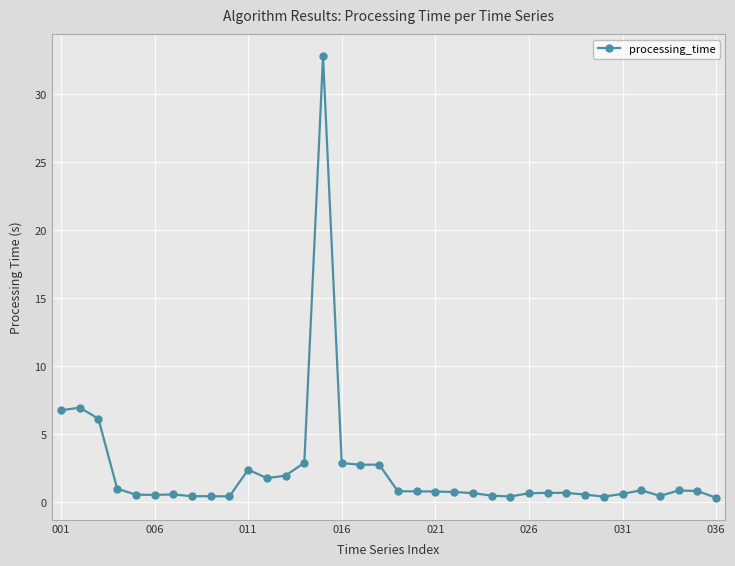

What is the greatest value displayed?

32.8